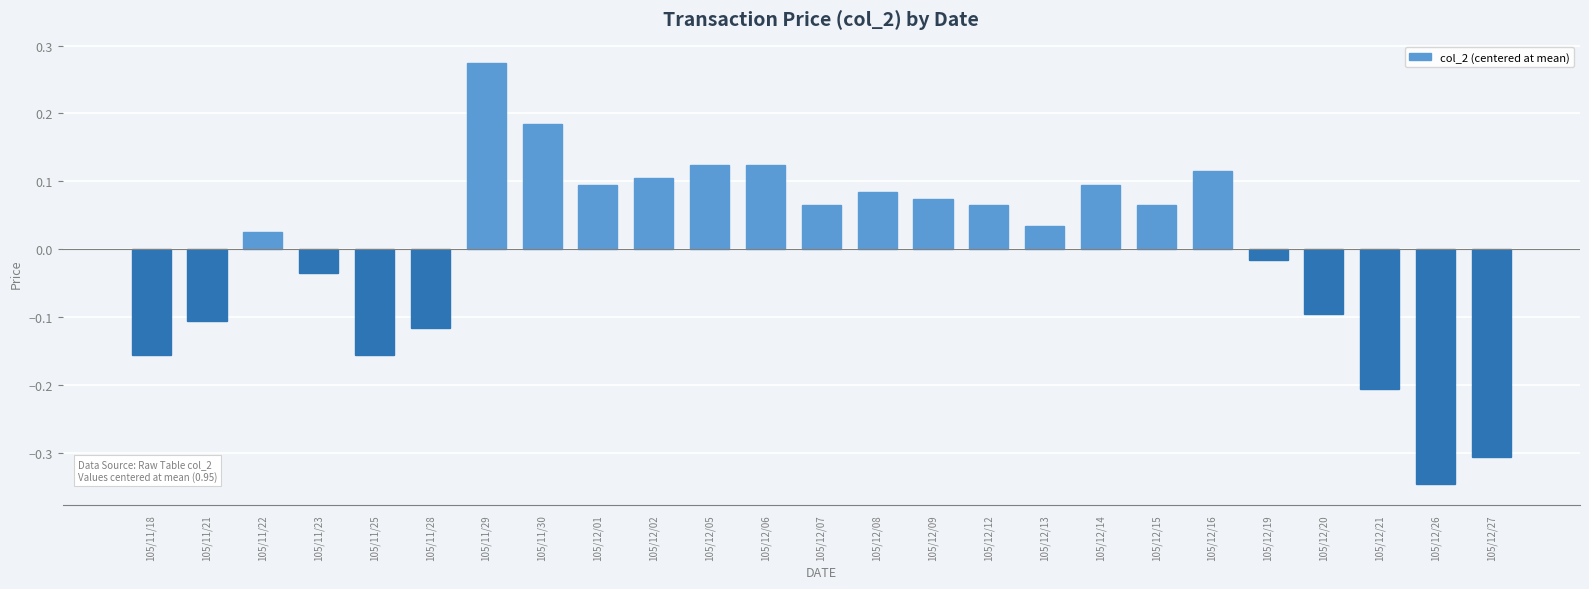

Is it true that the value at 105/12/15 is 0.1?

True